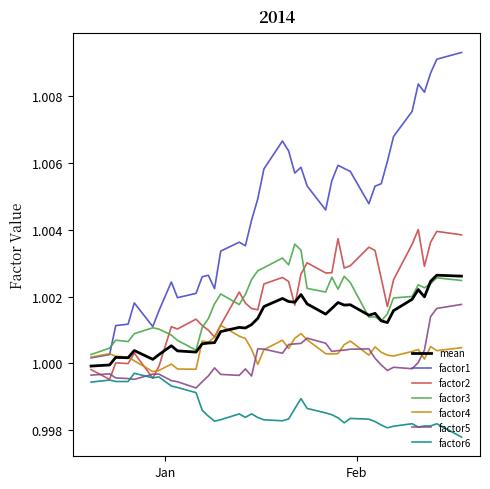

Which series has the largest total across all categories?

factor1